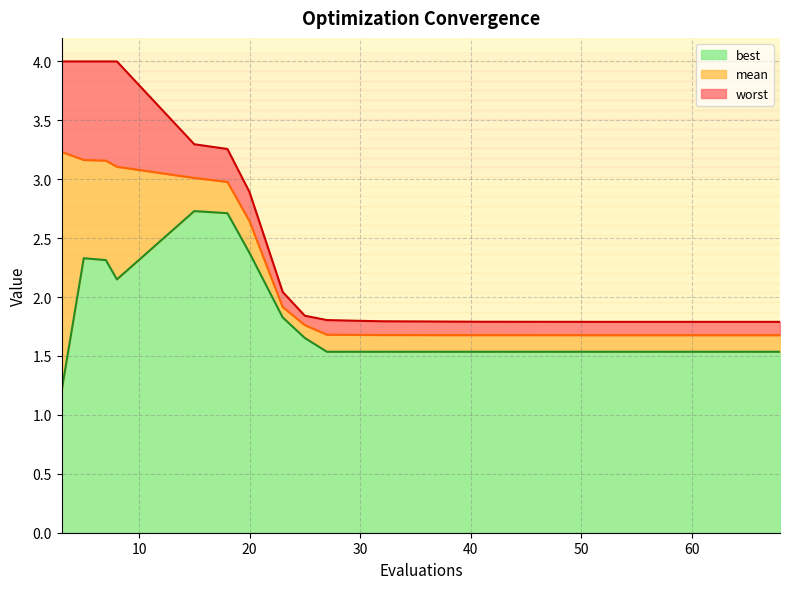

True or false: mean and worst intersect in this chart.

False